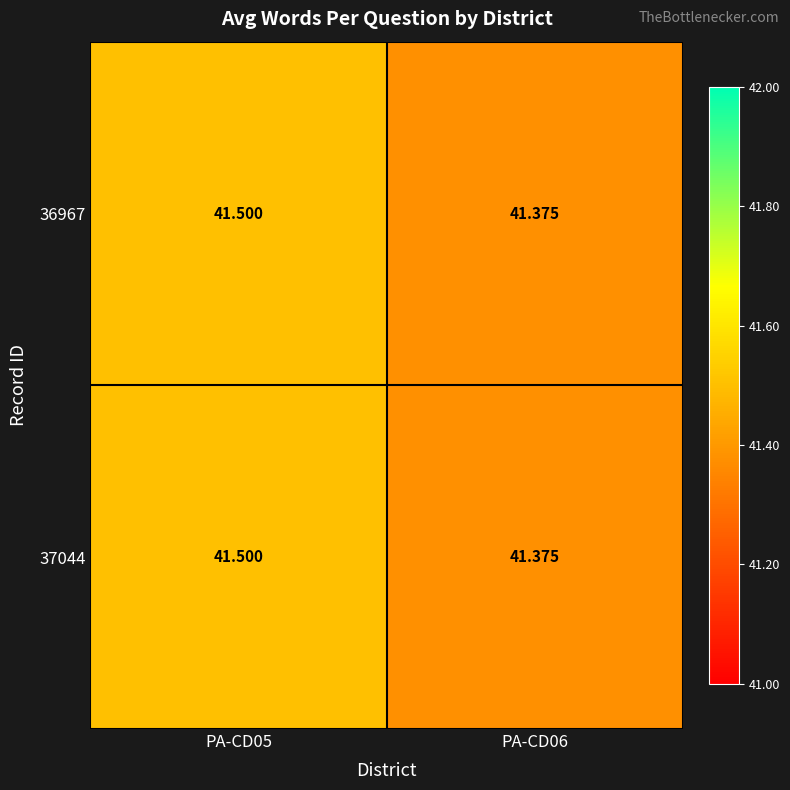

How many categories are shown in the chart?

2